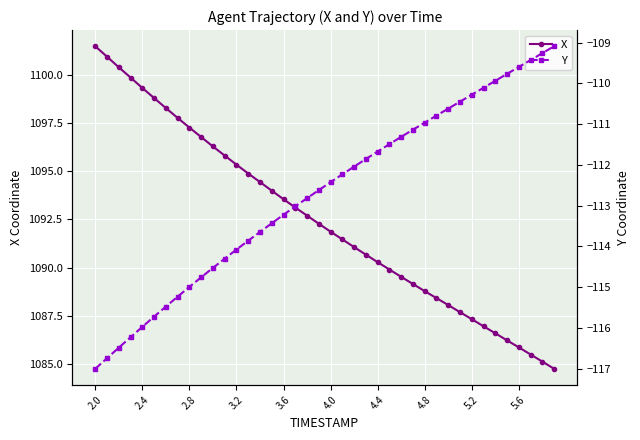

What is the maximum value for X?

1101.5